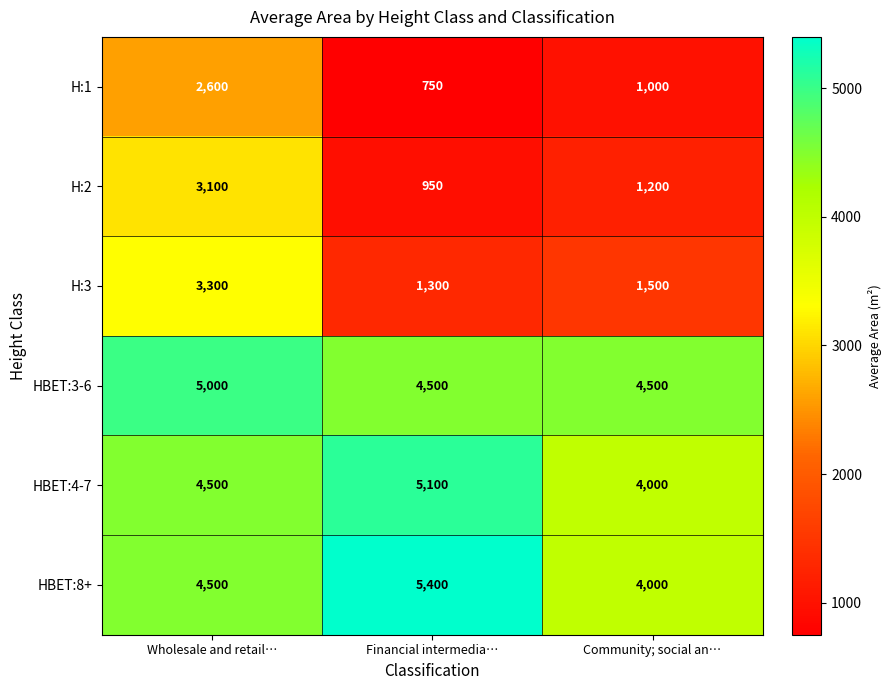

Rank the series by their maximum value, from lowest to highest.

H:1, H:2, H:3, HBET:3-6, HBET:4-7, HBET:8+